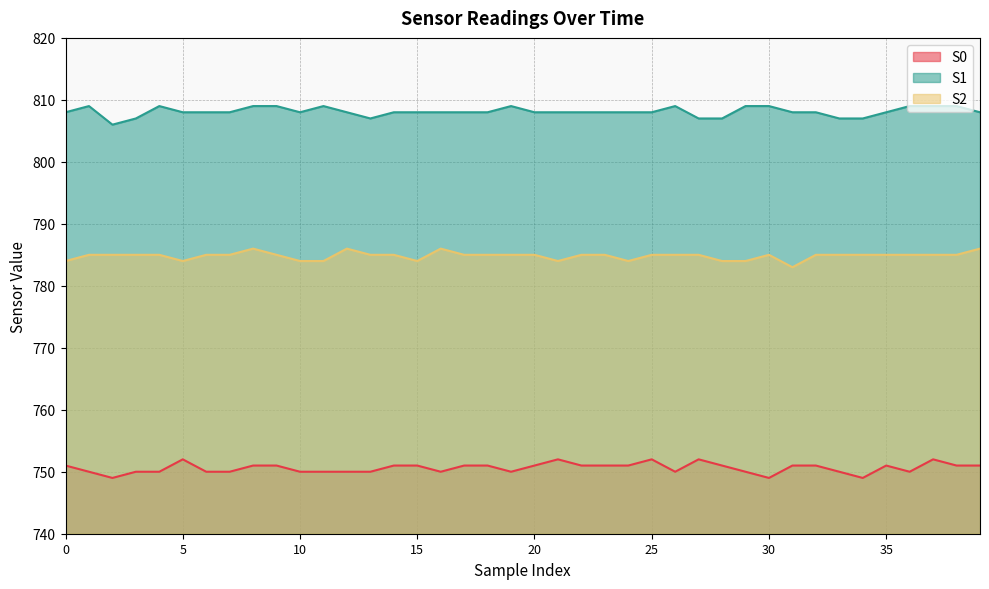

True or false: S2 and S1 cross at least once.

False